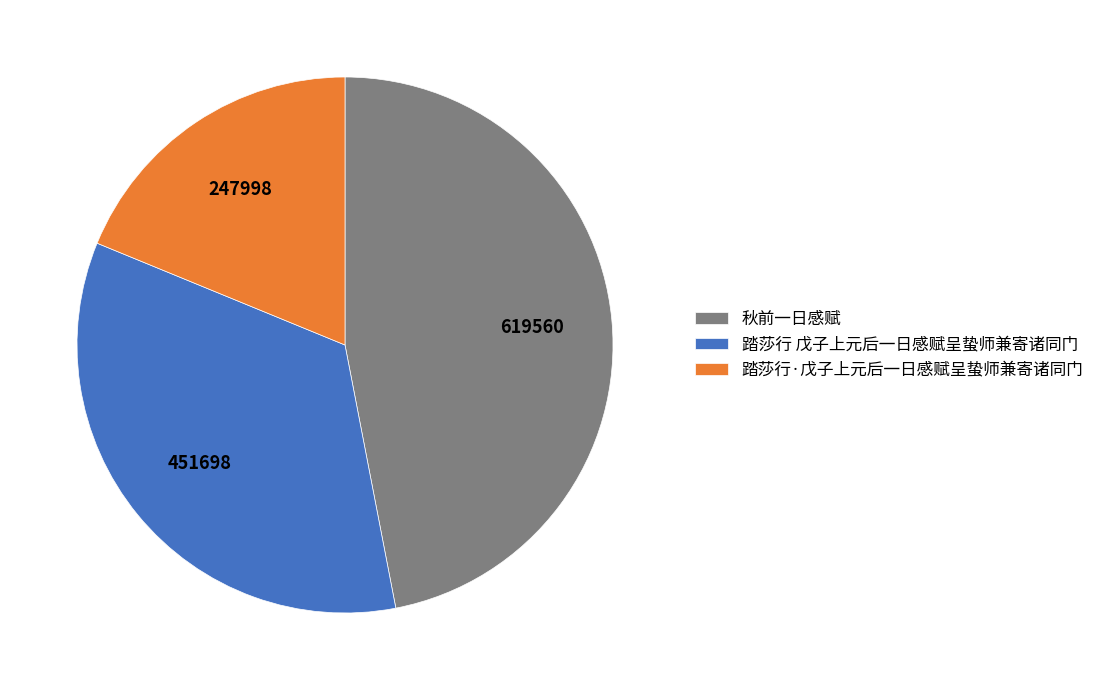

Rank the categories by value from lowest to highest.

踏莎行·戊子上元后一日感赋呈蛰师兼寄诸同门, 踏莎行 戊子上元后一日感赋呈蛰师兼寄诸同门, 秋前一日感赋